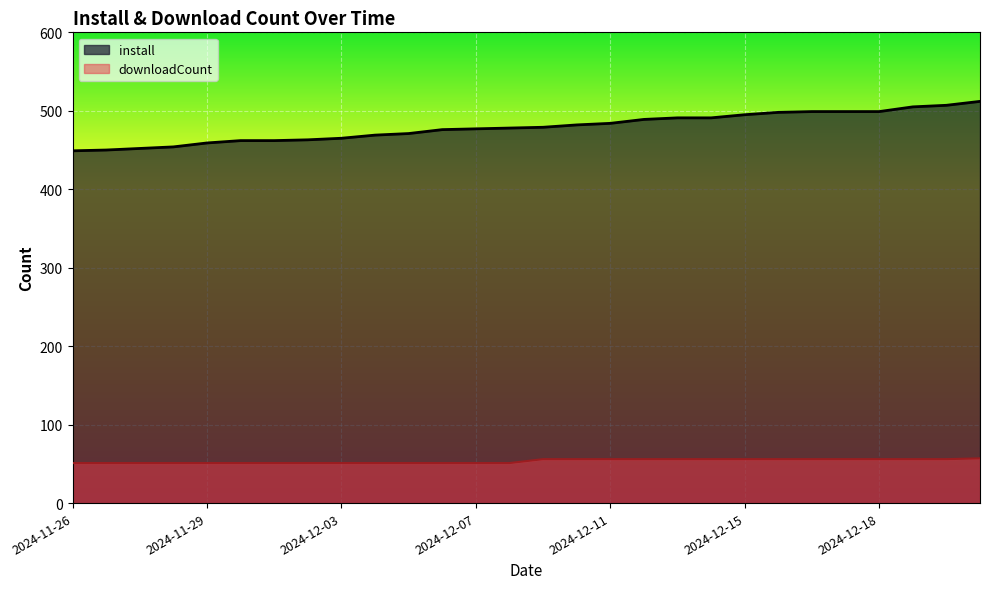

The install series shows 329 at 19. True or false?

False